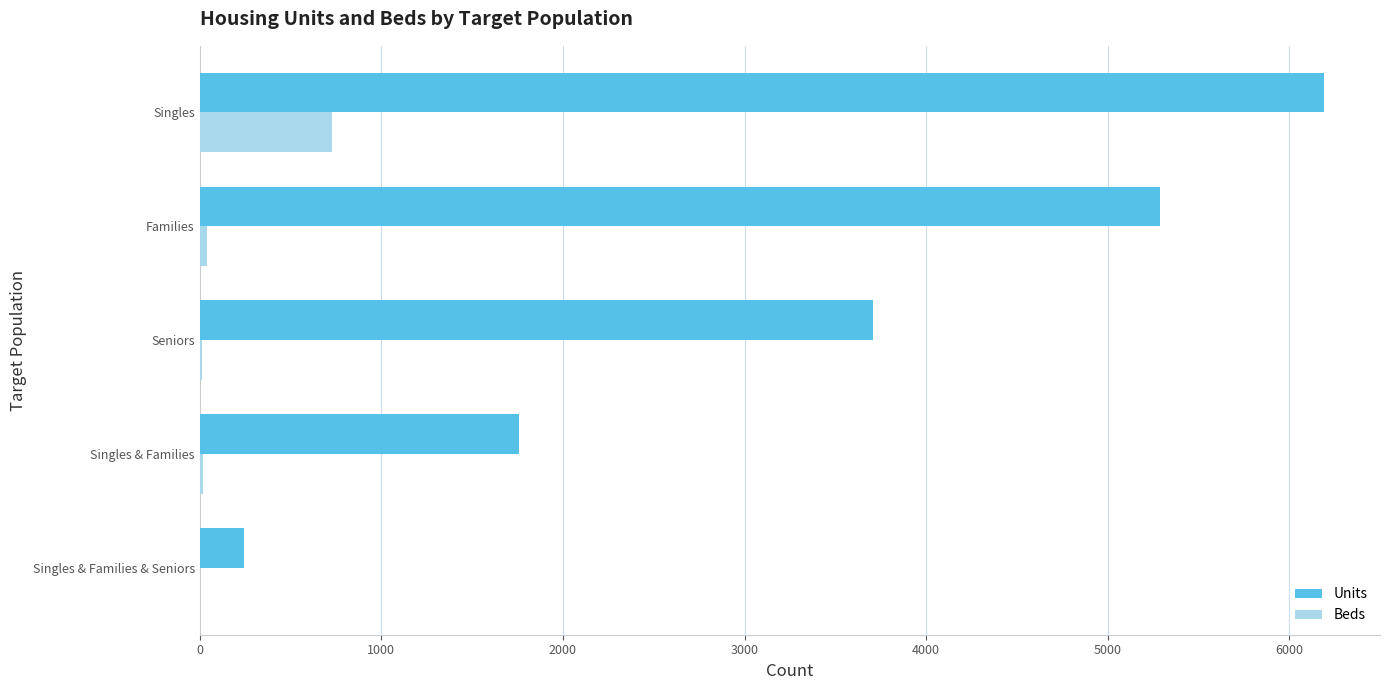

What is the sum of all Units values?

17185